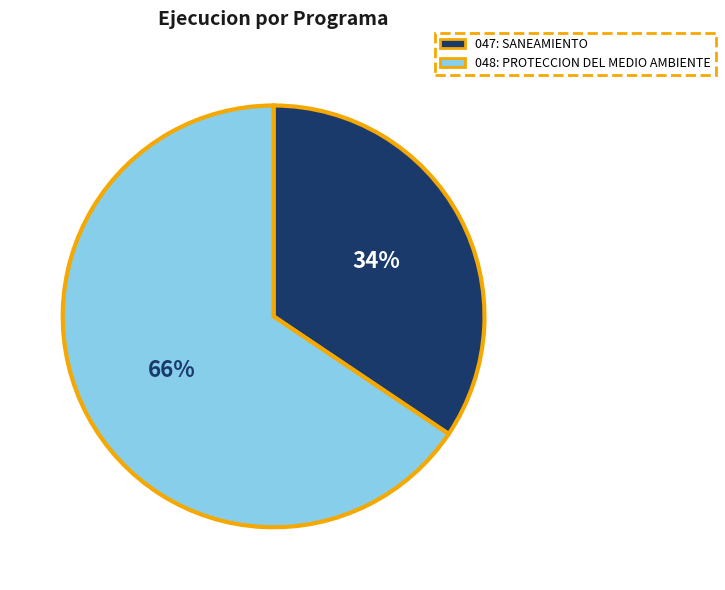

Is the sum of 047: SANEAMIENTO and 048: PROTECCION DEL MEDIO AMBIENTE greater than half?

Yes